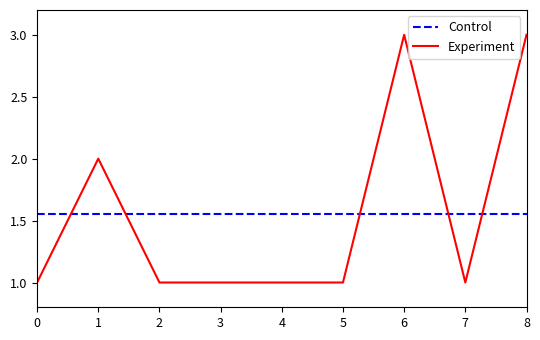

Which series has the widest spread of values?

Experiment